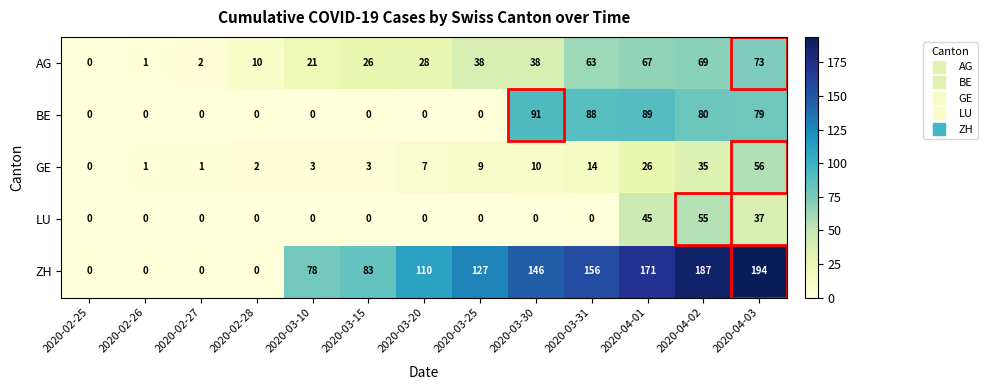

Is it true that BE equals 48 at 2020-04-03?

False